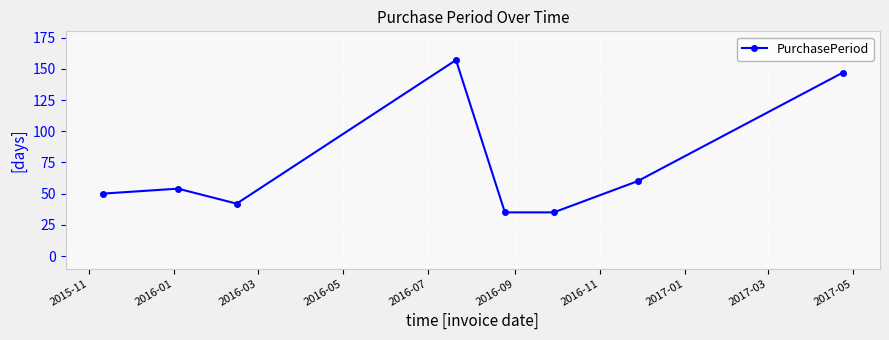

What is the value of the 3rd point from the left?

42